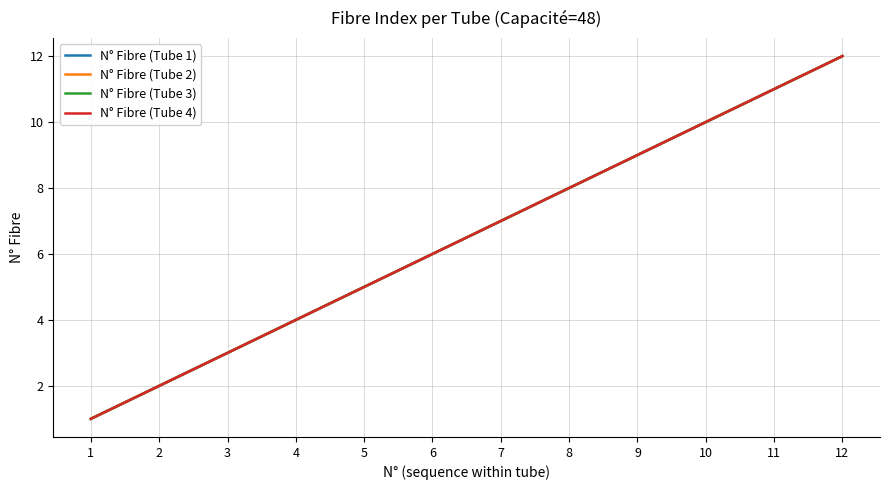

What is the minimum value shown in the chart?

1